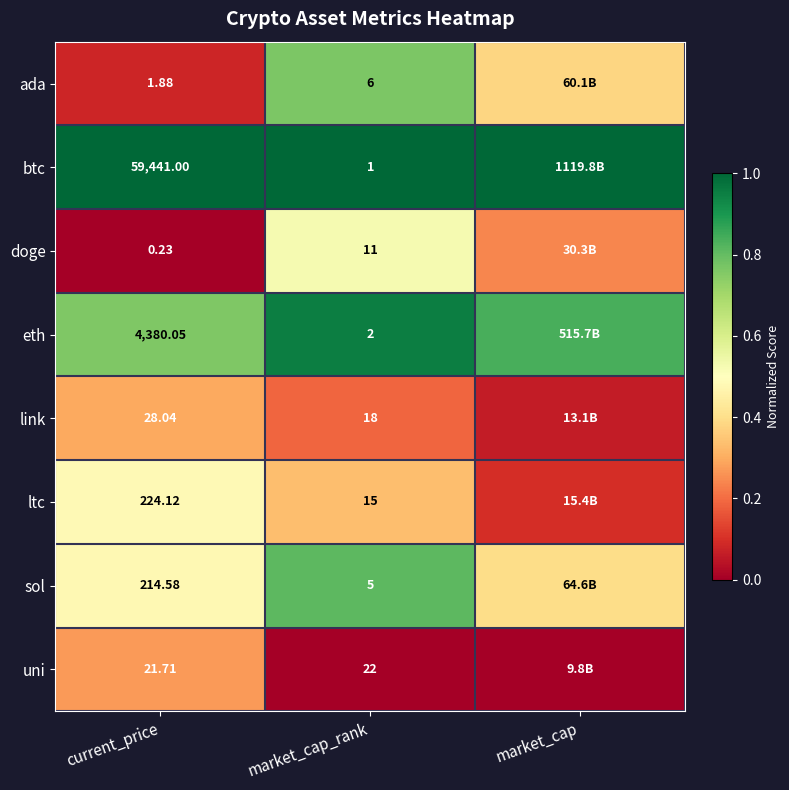

Rank the series at market_cap_rank from lowest to highest value.

btc, eth, sol, ada, doge, ltc, link, uni